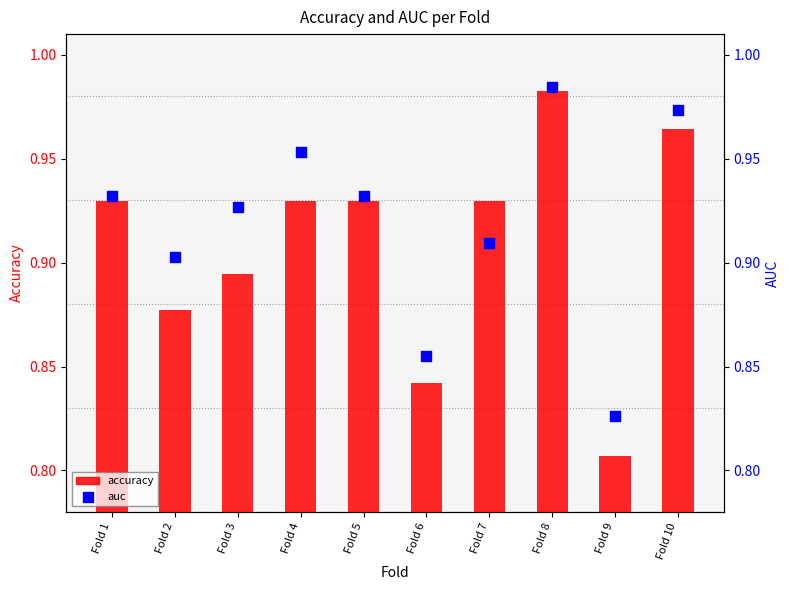

At which category is the sum across all series the highest?

Fold 8